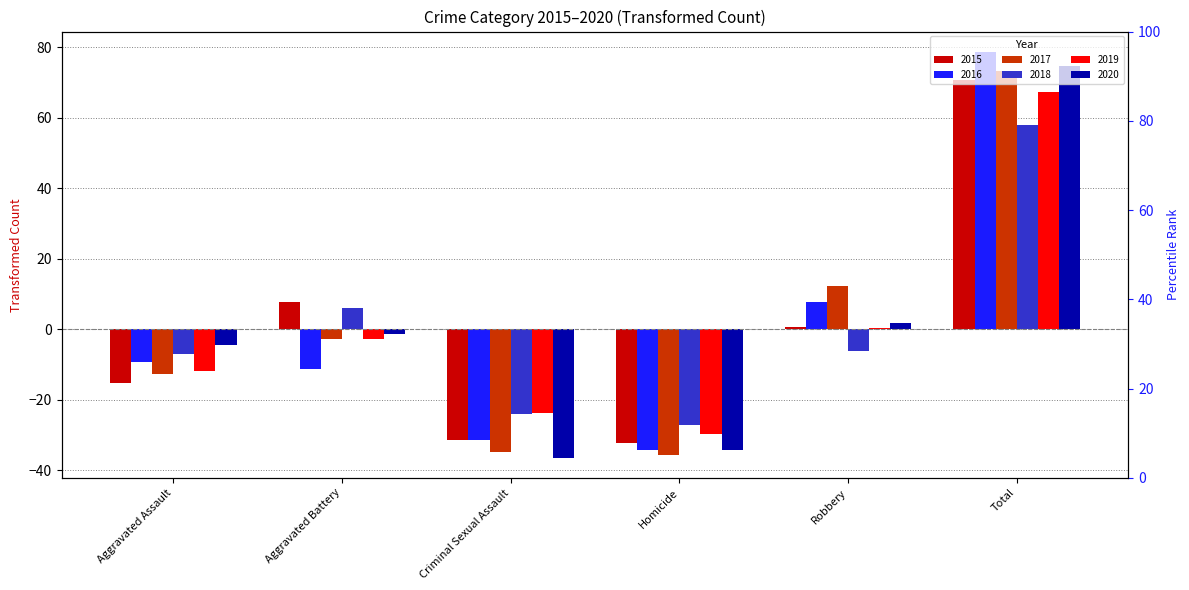

How many data points in 2017 are less than -2?

4